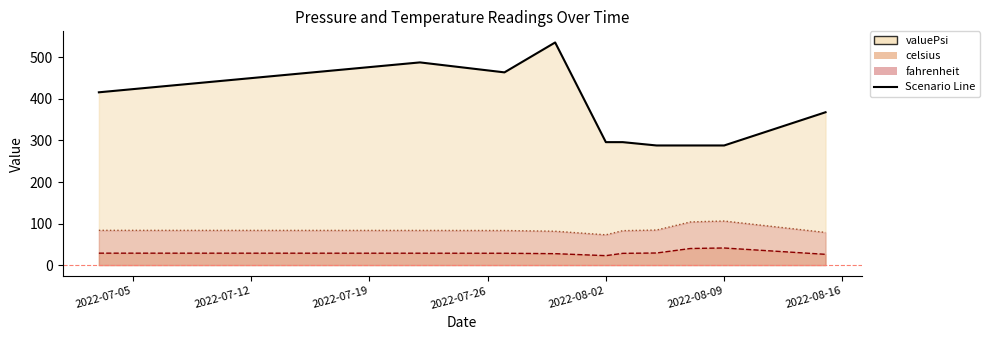

Between 2022-07-22 and 2022-08-03, which series saw the biggest shift?

valuePsi